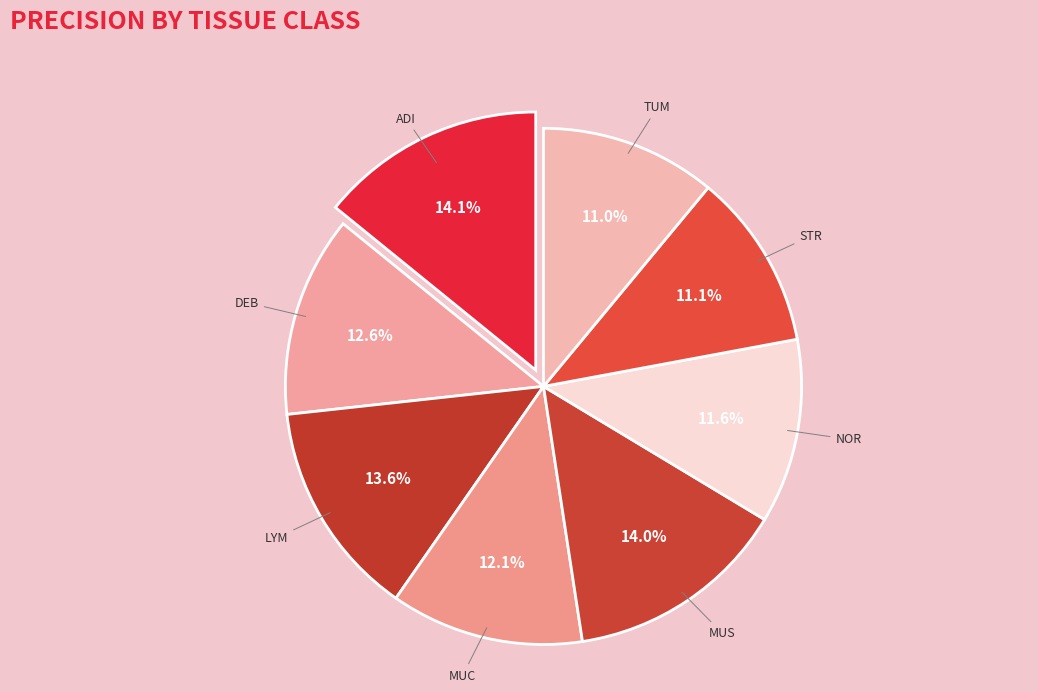

Is there a majority slice in this chart?

No